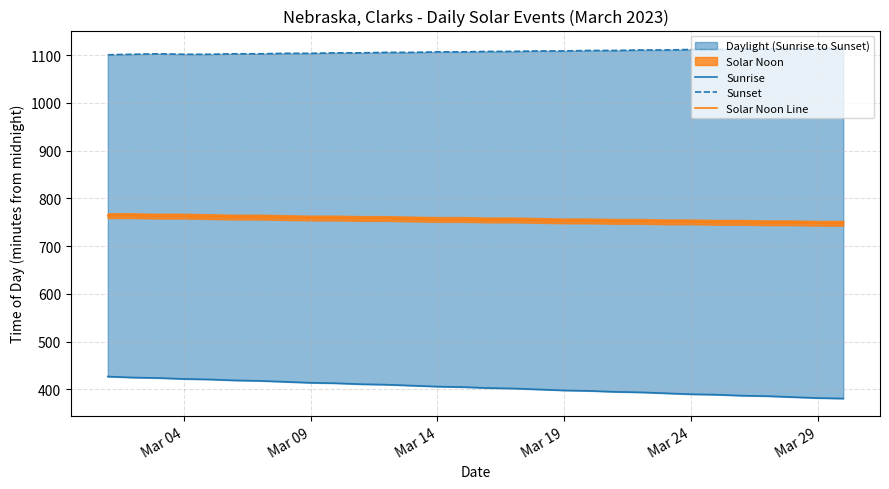

True or false: Sunset and Sunrise cross at least once.

False